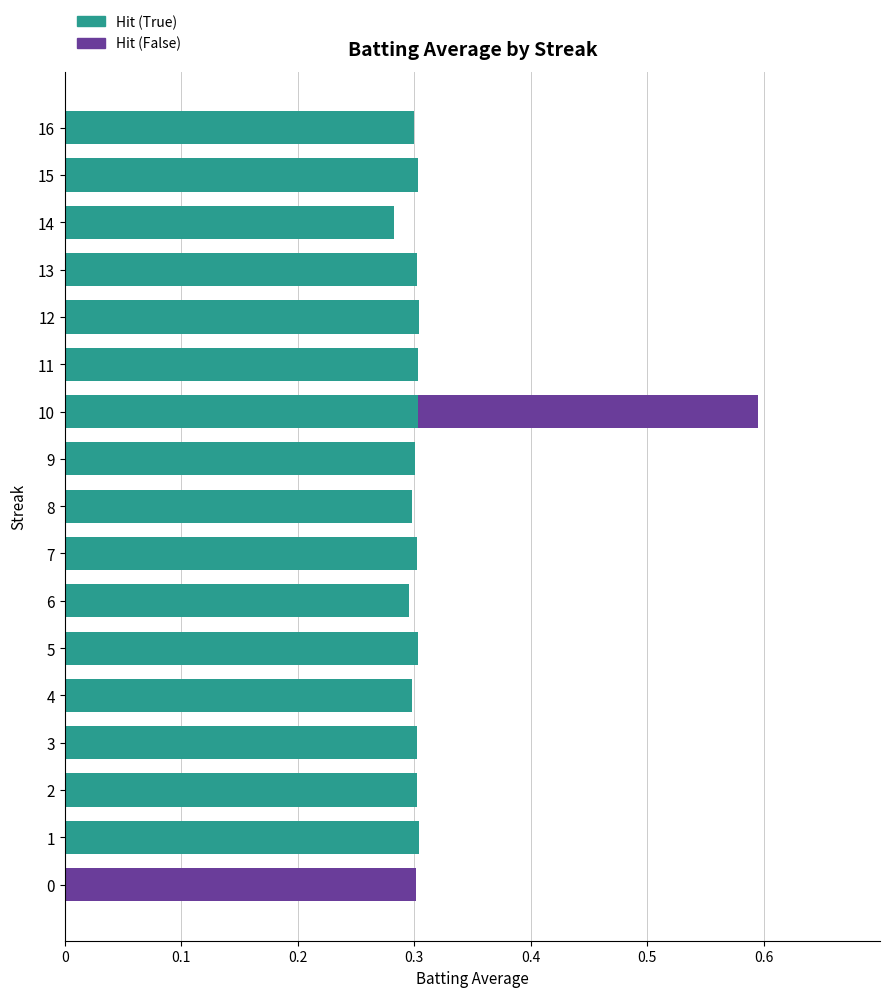

At which category is the sum across all series the highest?

10